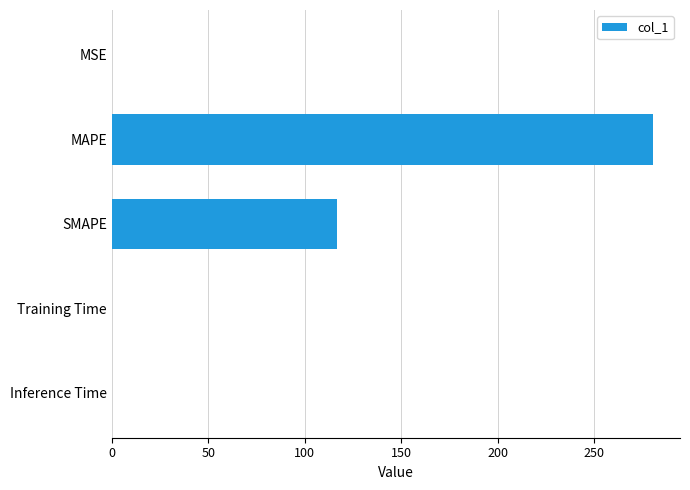

How many series are shown in this chart?

1